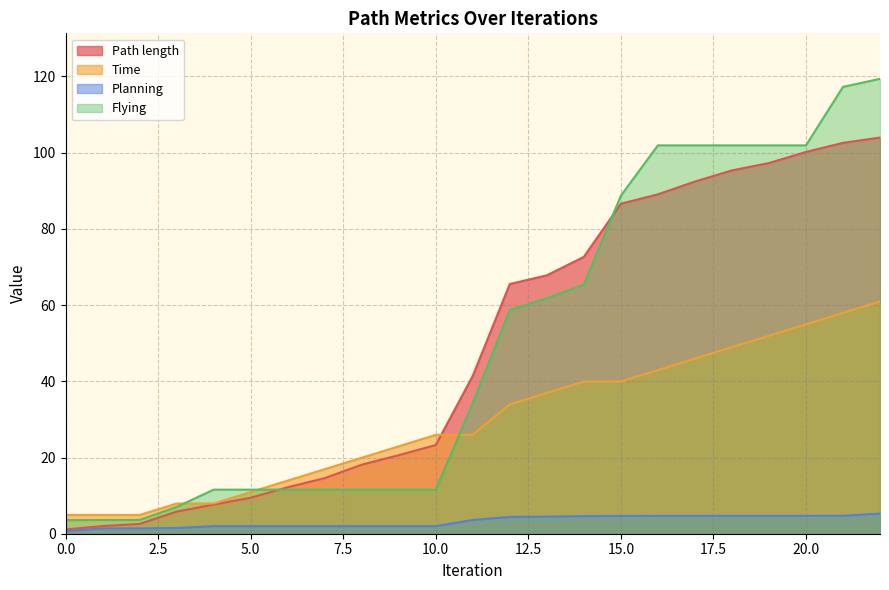

What is the smallest value displayed?

0.7